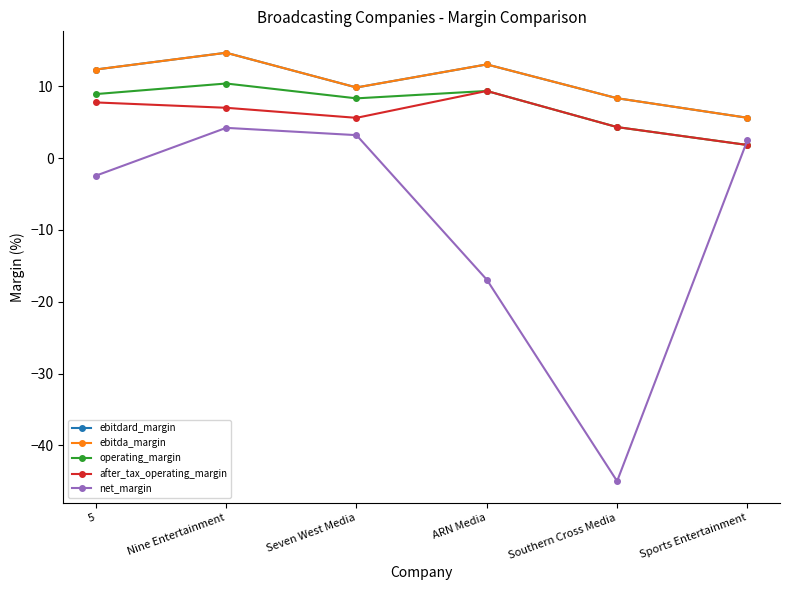

Does the chart have visible grid lines?

No